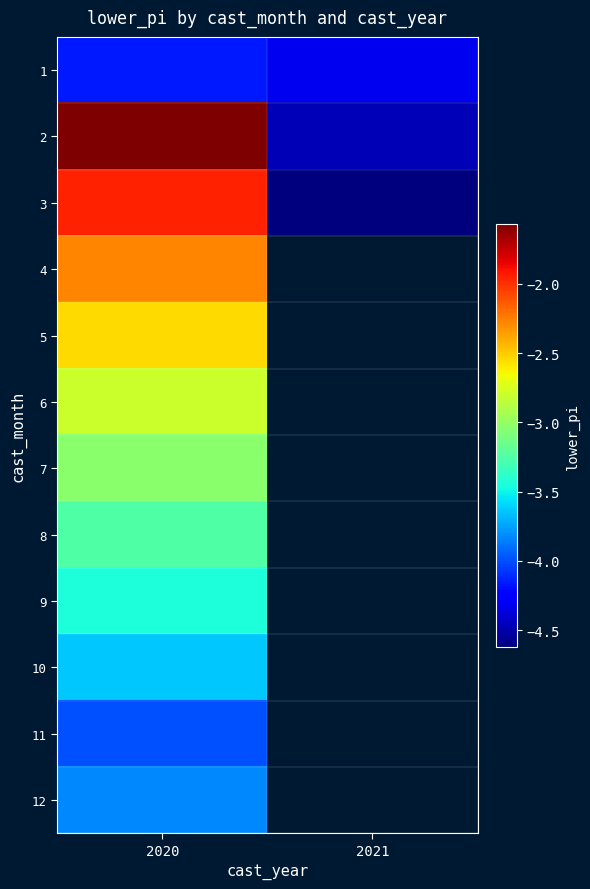

The value of 12 at 2020 is -6.2. True or false?

False